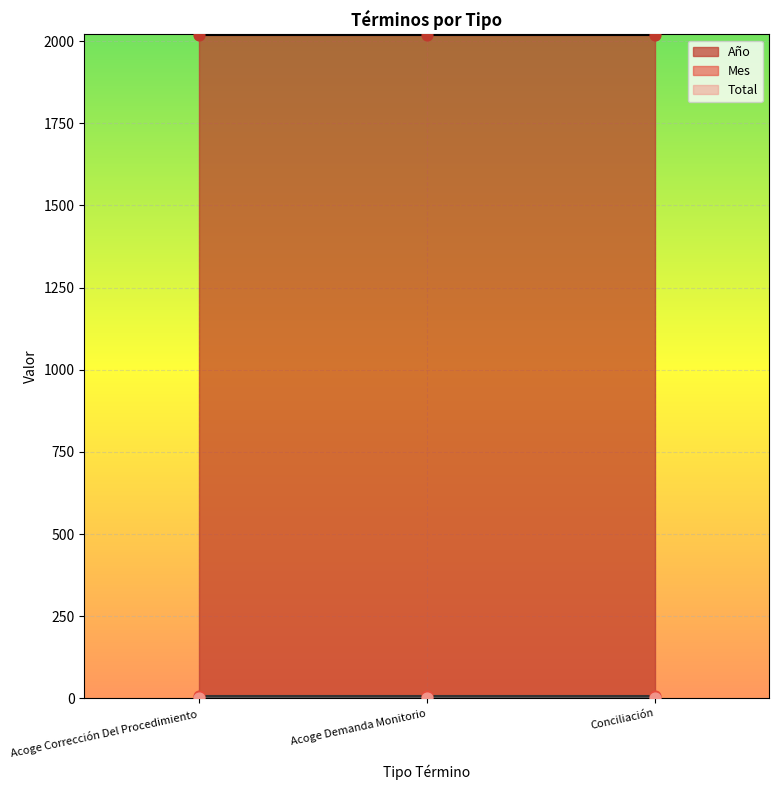

Is the value of Total at Acoge Corrección Del Procedimiento greater than the value of Mes at Conciliación?

No